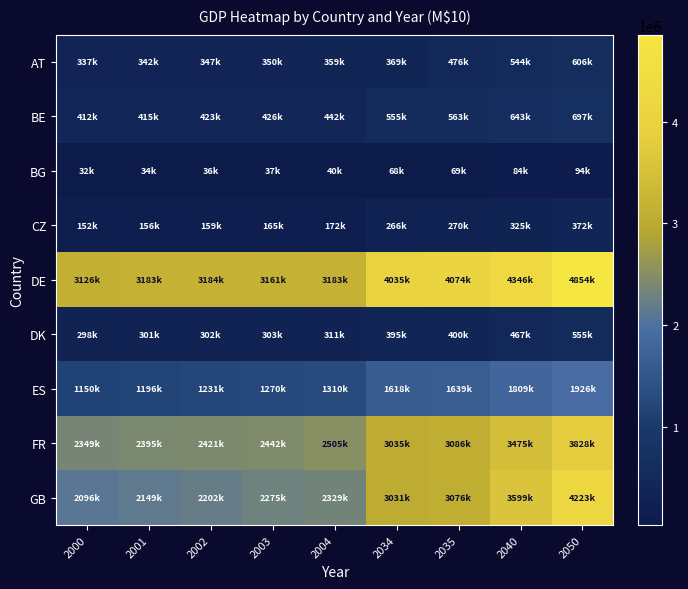

Reading left to right, transcribe all the data shown in this chart.

AT: 2000=337474.8	2001=341558.5	2002=346564.9	2003=350137.1	2004=358632.8	2034=369288.5	2035=476415.3	2040=543904.4	2050=605921.7
BE: 2000=412040.3	2001=415360.1	2002=422752.5	2003=426026.4	2004=441506.5	2034=554954.8	2035=563238.5	2040=643389.6	2050=696818.7
BG: 2000=32311.3	2001=33626.4	2002=35594.3	2003=37416.7	2004=39898.8	2034=68229.6	2035=69389.3	2040=83718.0	2050=93873.9
CZ: 2000=151968.9	2001=156371.2	2002=158816.8	2003=164532.1	2004=172345.0	2034=265691.9	2035=270470.3	2040=325488.7	2050=371506.3
DE: 2000=3125611.0	2001=3182665.1	2002=3183648.6	2003=3160743.0	2004=3182836.0	2034=4035409.5	2035=4074316.2	2040=4346229.5	2050=4853885.5
DK: 2000=298221.4	2001=300676.1	2002=302078.4	2003=303256.5	2004=311348.3	2034=394529.4	2035=400458.2	2040=467200.2	2050=554897.7
ES: 2000=1150122.4	2001=1196120.5	2002=1230567.8	2003=1269804.4	2004=1309999.6	2034=1617665.8	2035=1638959.9	2040=1808582.9	2050=1926284.1
FR: 2000=2348985.9	2001=2395346.1	2002=2421082.5	2003=2441787.0	2004=2504987.9	2034=3034704.3	2035=3085882.0	2040=3475296.1	2050=3827768.0
GB: 2000=2095776.3	2001=2149094.7	2002=2201917.5	2003=2275151.0	2004=2328945.6	2034=3030939.1	2035=3075562.6	2040=3598621.5	2050=4222722.5